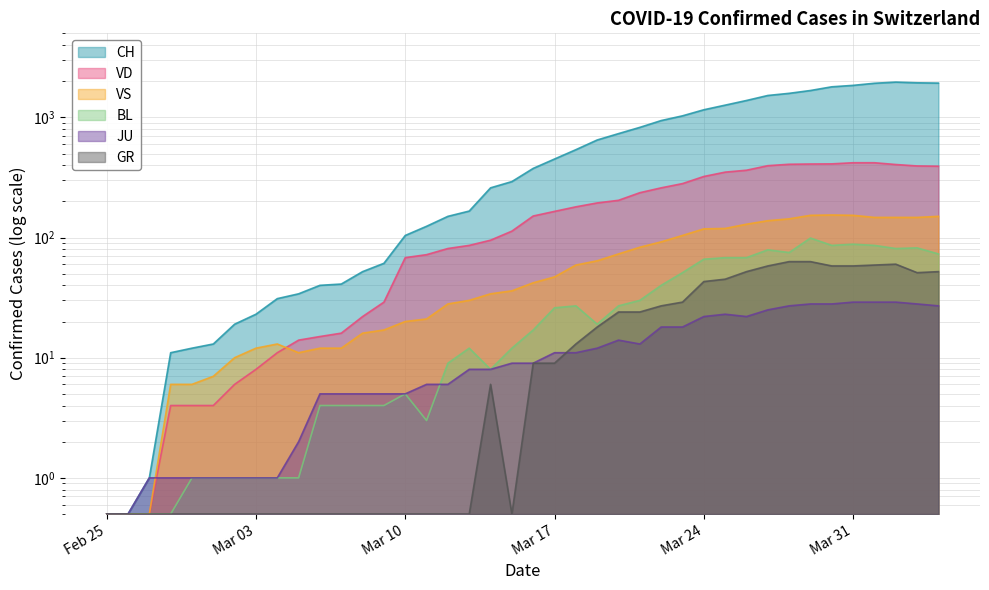

What is the difference between the maximum and minimum values in the GR series?

62.5